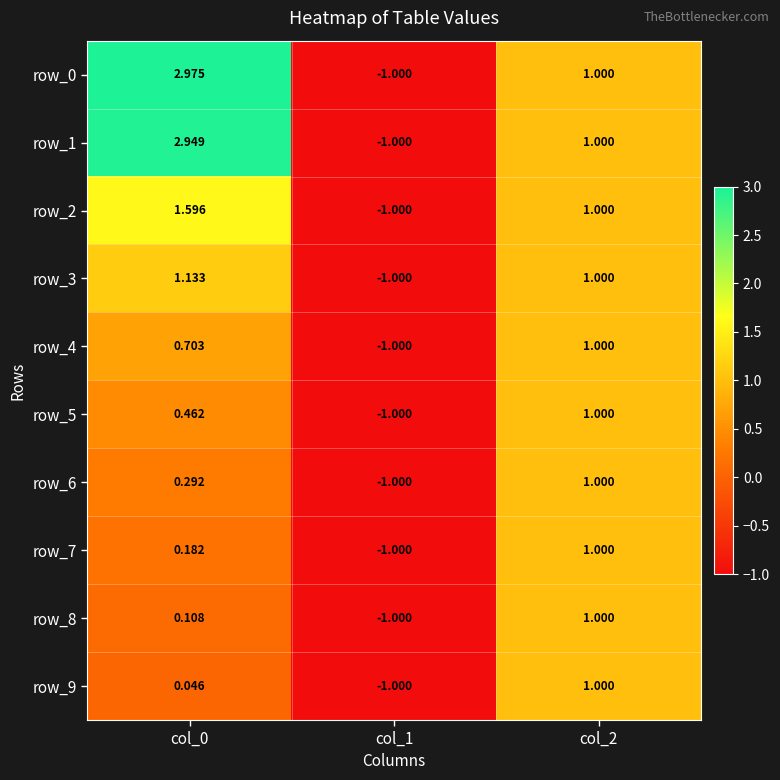

Is the value of row_6 at col_1 greater than the value of row_9 at col_2?

No